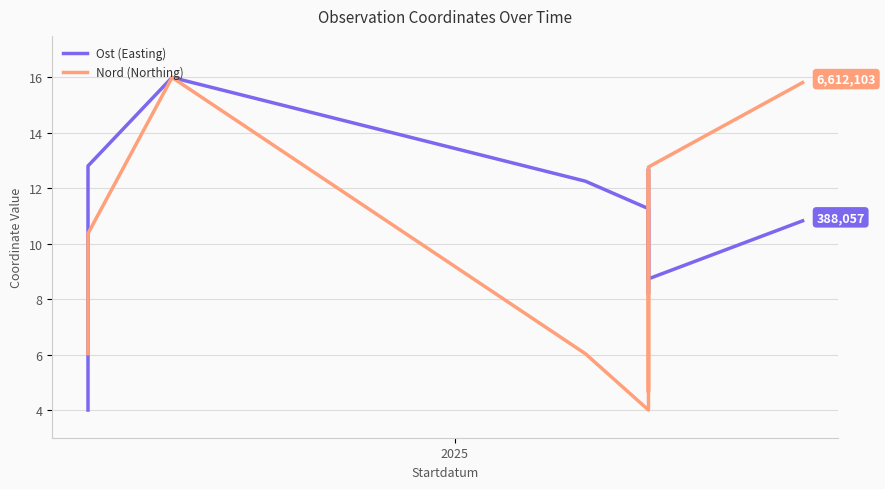

Which series has the largest total across all categories?

Ost (Easting)